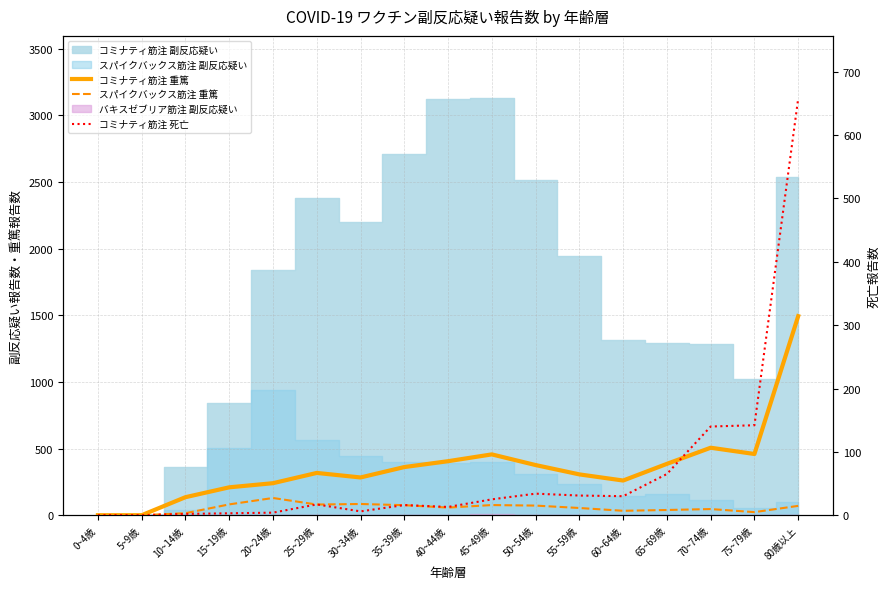

What is the label of the 6th point from the left?

25~29歳